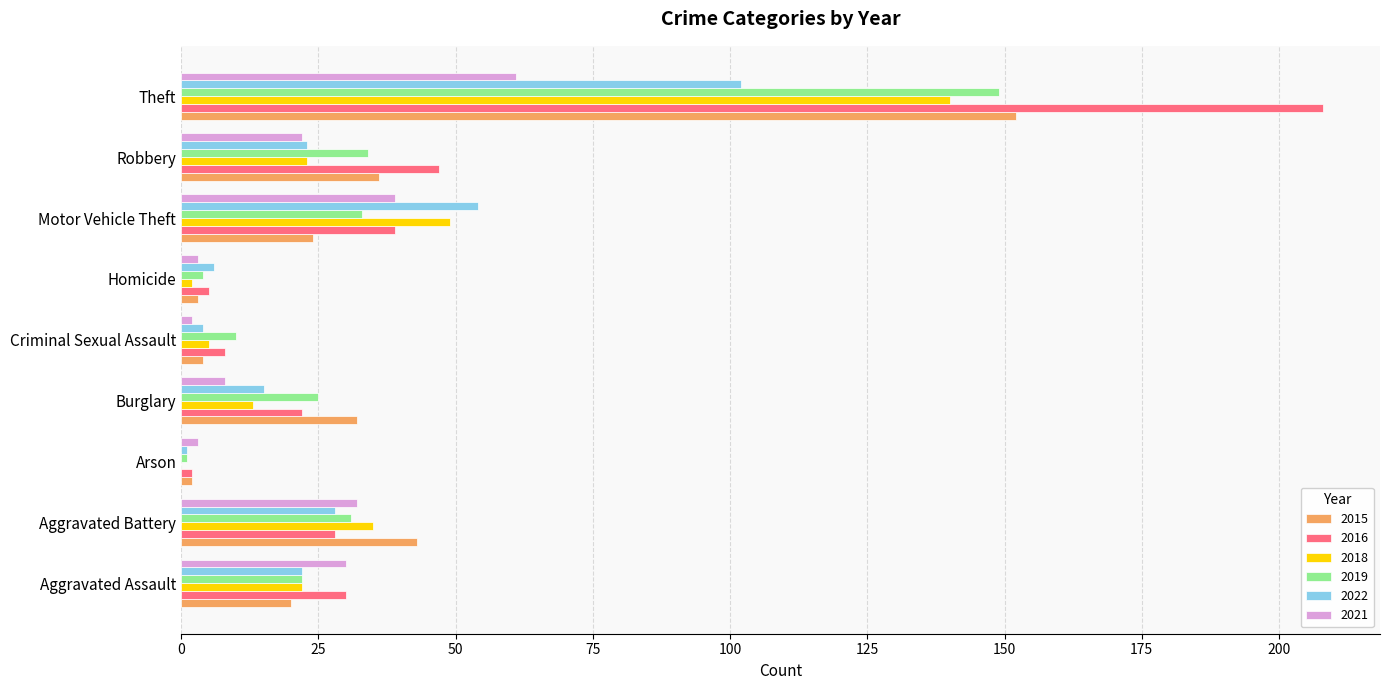

At which category does the chart reach its peak across all series?

Theft